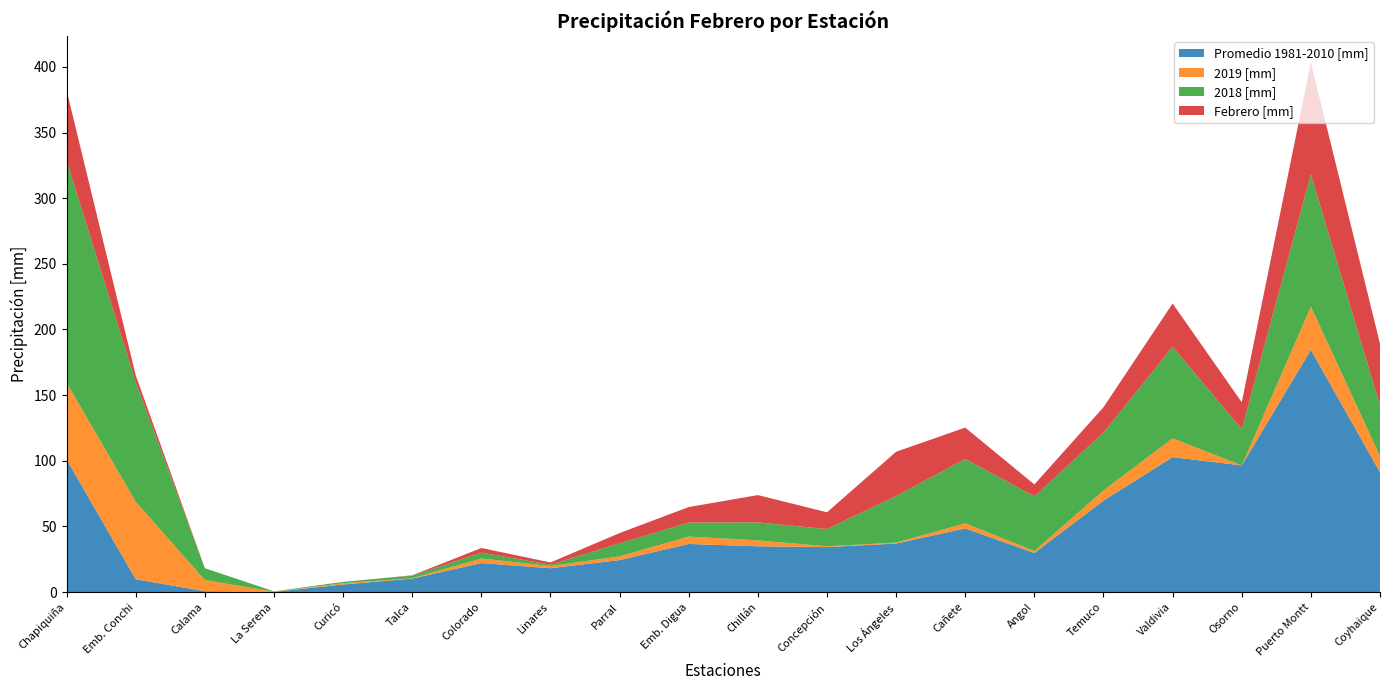

Reading right to left, list all the values displayed in this chart.

Promedio 1981-2010 [mm]: 91.2	184.5	96.5	102.8	69.7	29.8	48.5	37.0	34.3	34.9	36.7	24.4	18.2	22.1	10.3	5.8	0.2	0.7	9.8	101.0
2019 [mm]: 12.4	32.9	0.0	14.3	7.7	1.5	3.9	0.7	0.6	4.5	5.6	2.8	1.7	3.5	0.3	1.0	0.2	8.5	59.0	58.4
2018 [mm]: 38.4	100.8	27.5	69.8	44.1	41.6	49.0	35.5	13.1	13.7	10.7	10.0	1.0	4.5	1.9	1.0	0.2	9.0	91.0	169.0
Febrero [mm]: 47.2	85.1	20.6	32.9	19.3	9.1	23.9	33.7	12.8	20.8	11.8	7.8	1.7	3.5	0.3	0.0	0.0	0.0	5.3	53.7